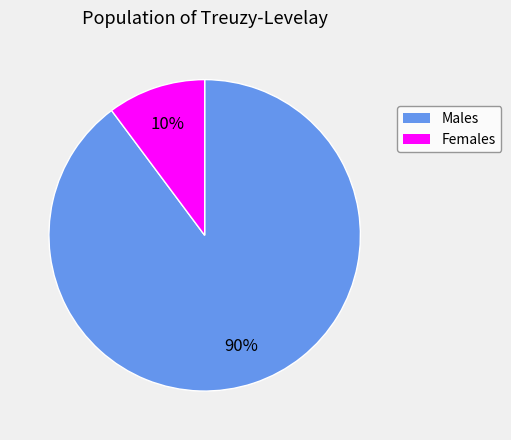

To the nearest percent, what is the average slice percentage?

50%